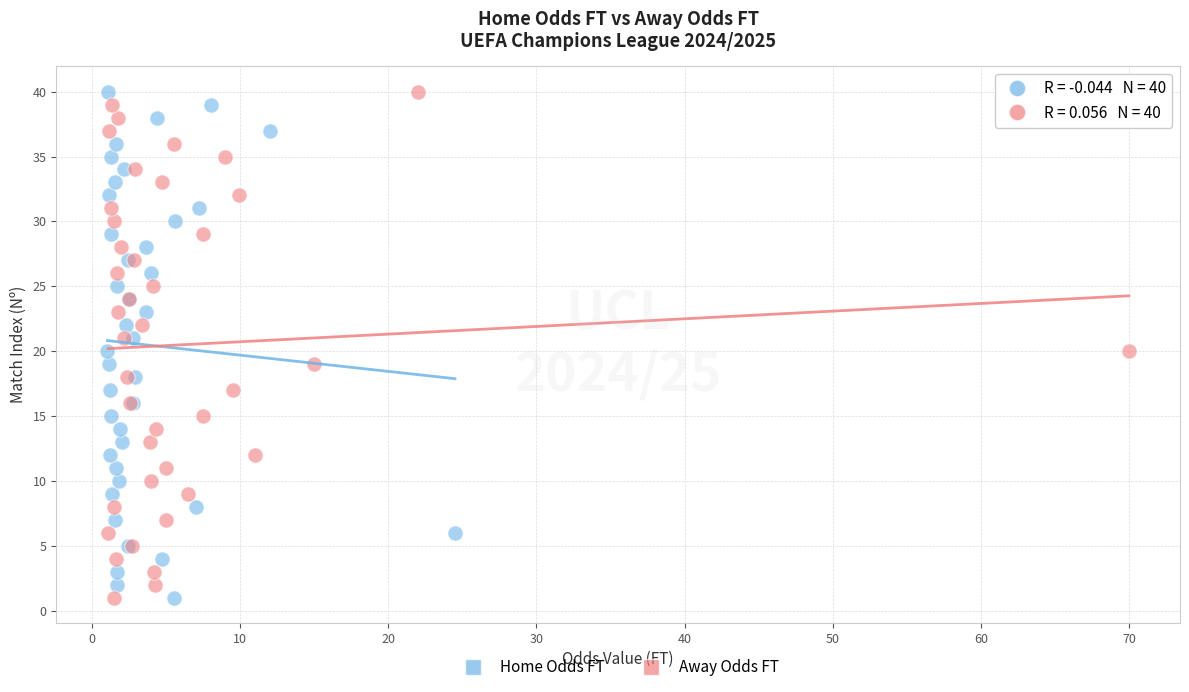

What are all the series names shown in the legend?

Home Odds FT, Away Odds FT